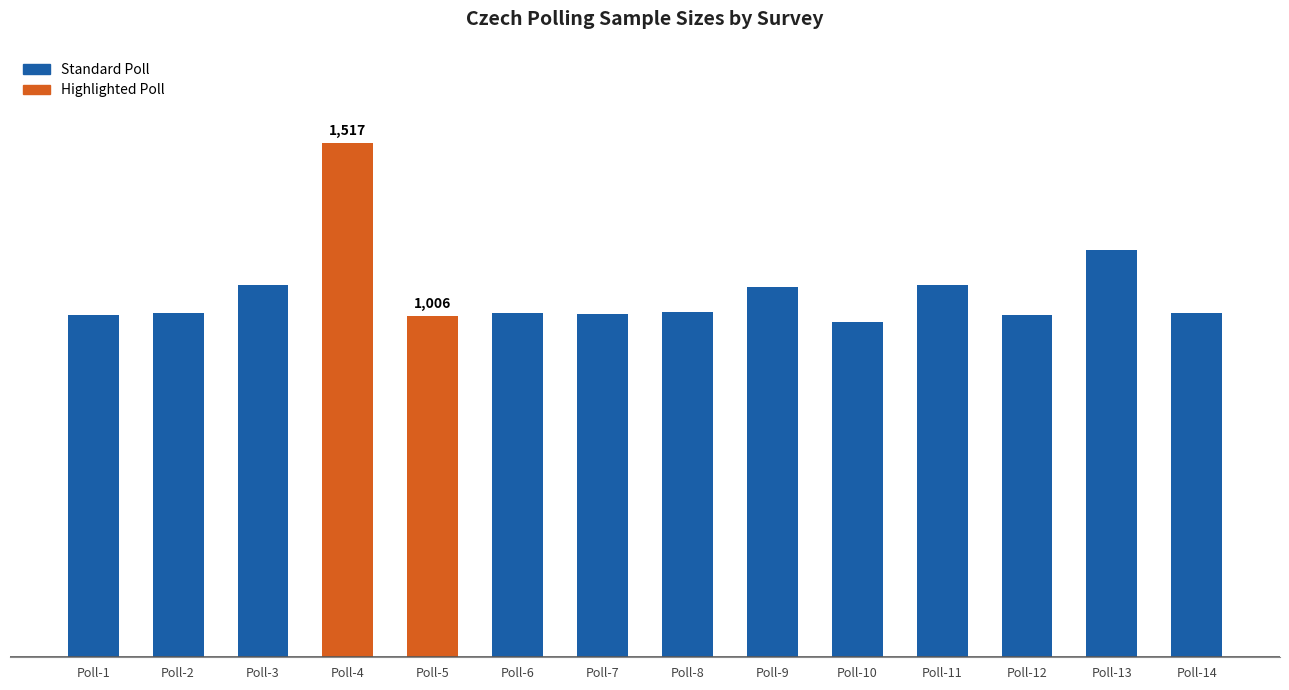

Reading left to right, extract all data points from this chart.

1009	1015	1096	1517	1006	1015	1013	1019	1092	988	1097	1010	1200	1016